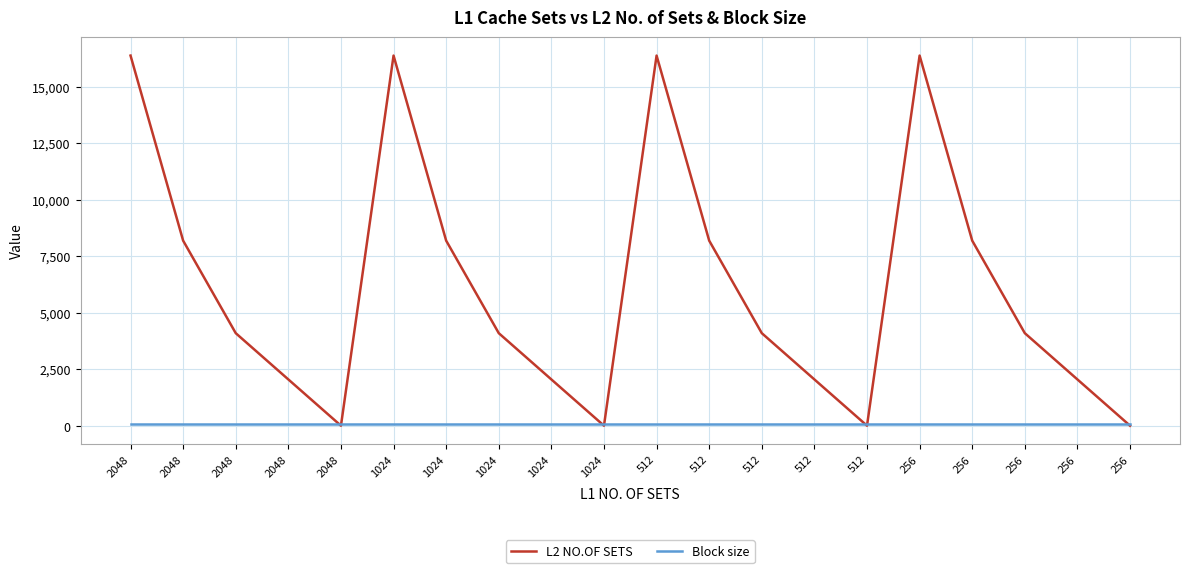

List the series in order of their peak value, lowest first.

Block size, L2 NO.OF SETS